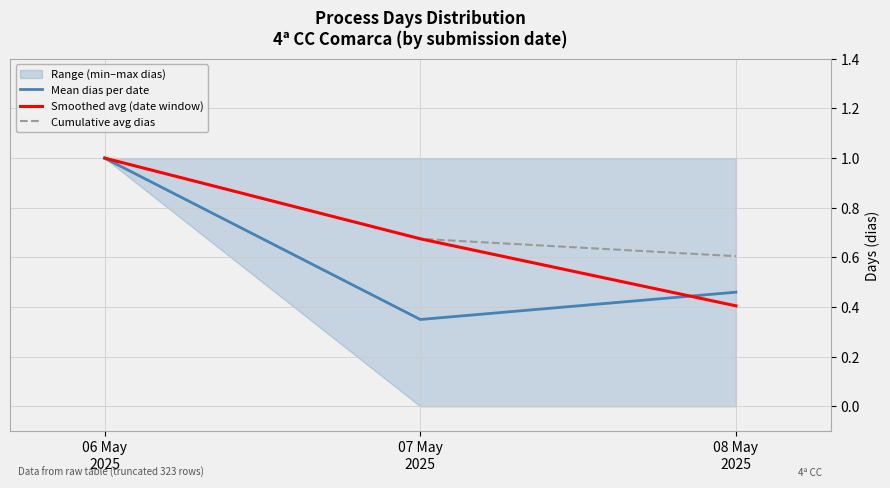

Reading left to right, list all the values displayed in this chart.

Mean dias per date: 1.0	0.3	0.5
Smoothed avg (date window): 1.0	0.7	0.4
Cumulative avg dias: 1.0	0.7	0.6